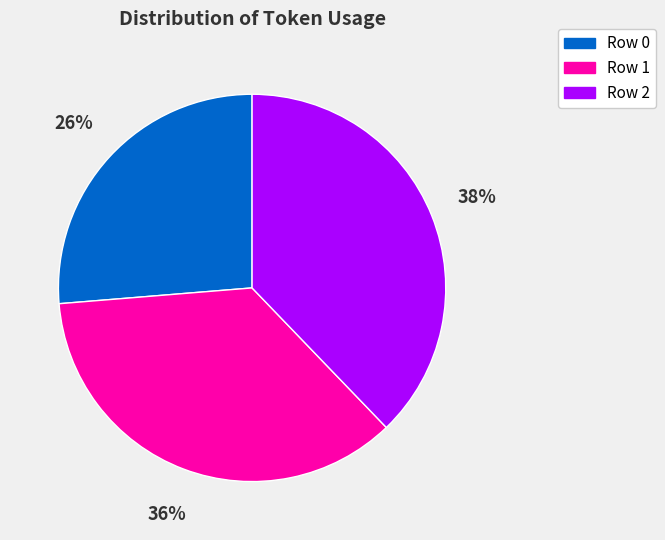

True or false: Row 2 accounts for 38% of the total.

True